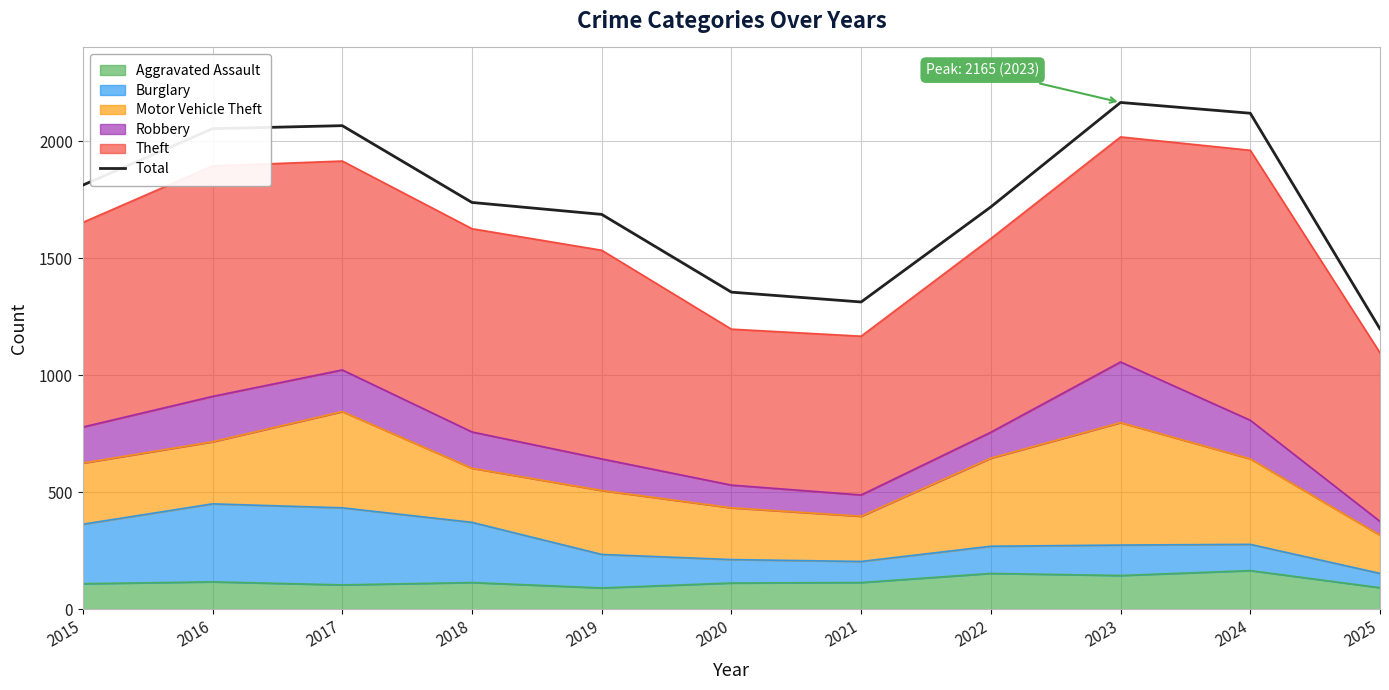

Reading left to right, what are all the values shown in this chart?

1812	2053	2066	1738	1687	1355	1313	1719	2165	2119	1198